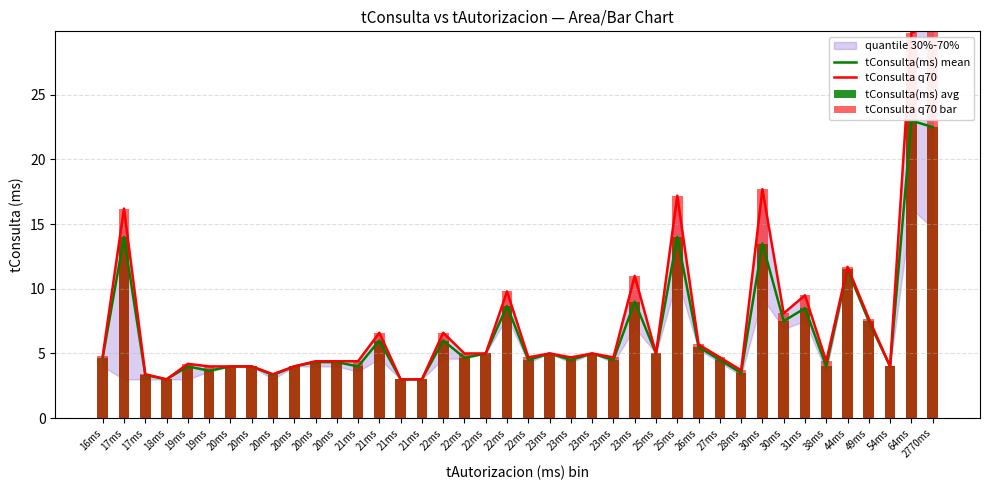

How many data points in tConsulta q70 bar are above 4?

29